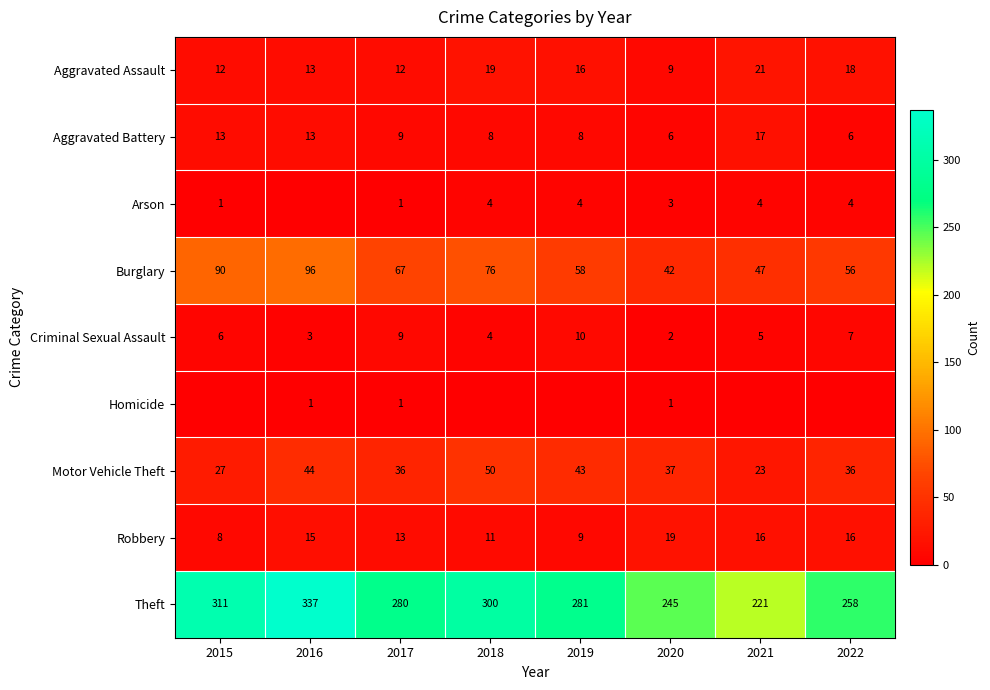

What is the difference between the Motor Vehicle Theft values at 2022 and 2021?

13